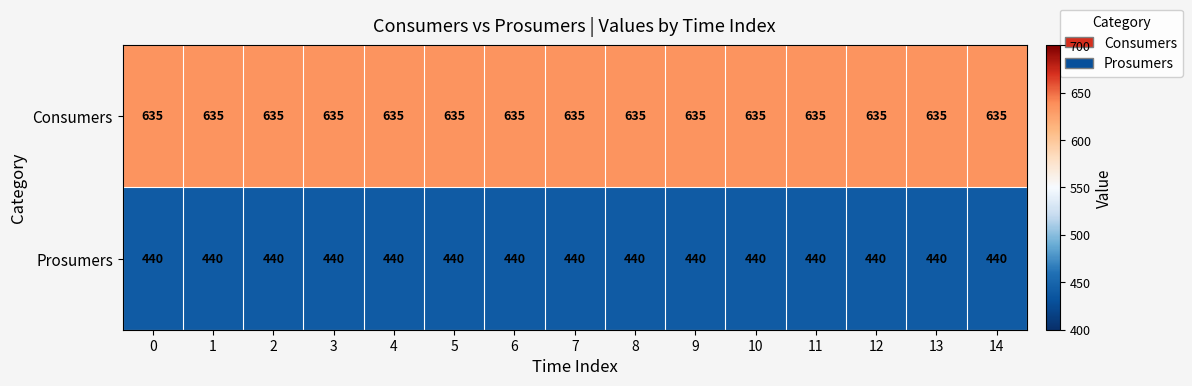

At 5, list the series in order from largest to smallest.

Consumers, Prosumers